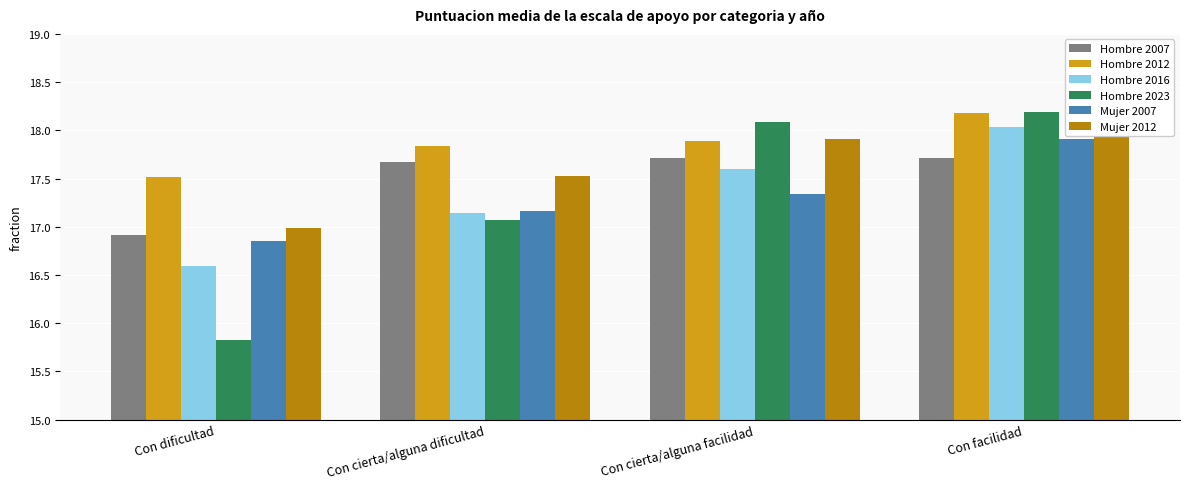

True or false: Mujer 2012 has a value of 10.7 at Con facilidad.

False